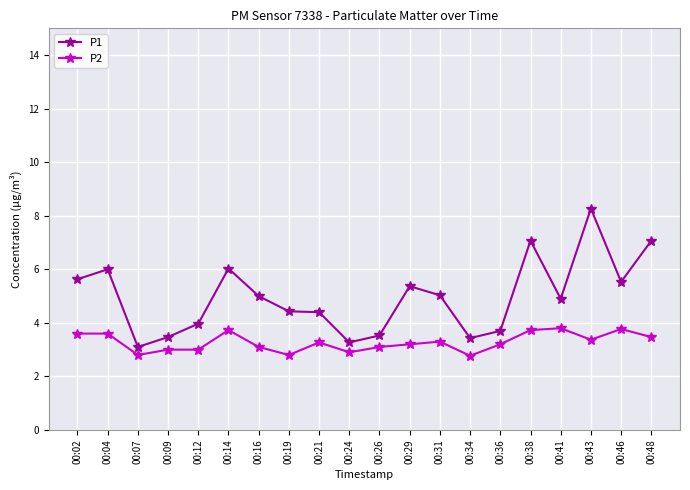

What is the smallest value displayed?

2.8